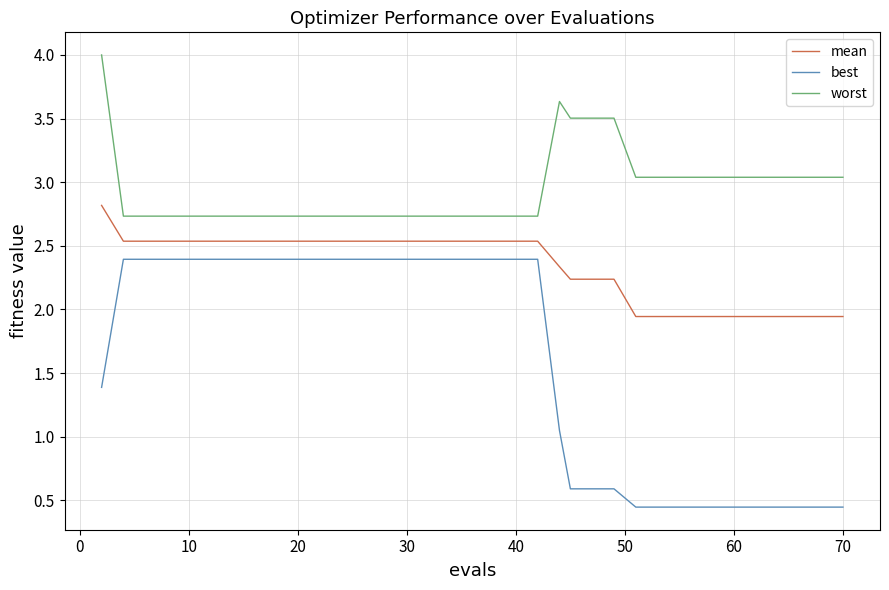

List the series in order of their overall mean, highest first.

worst, mean, best